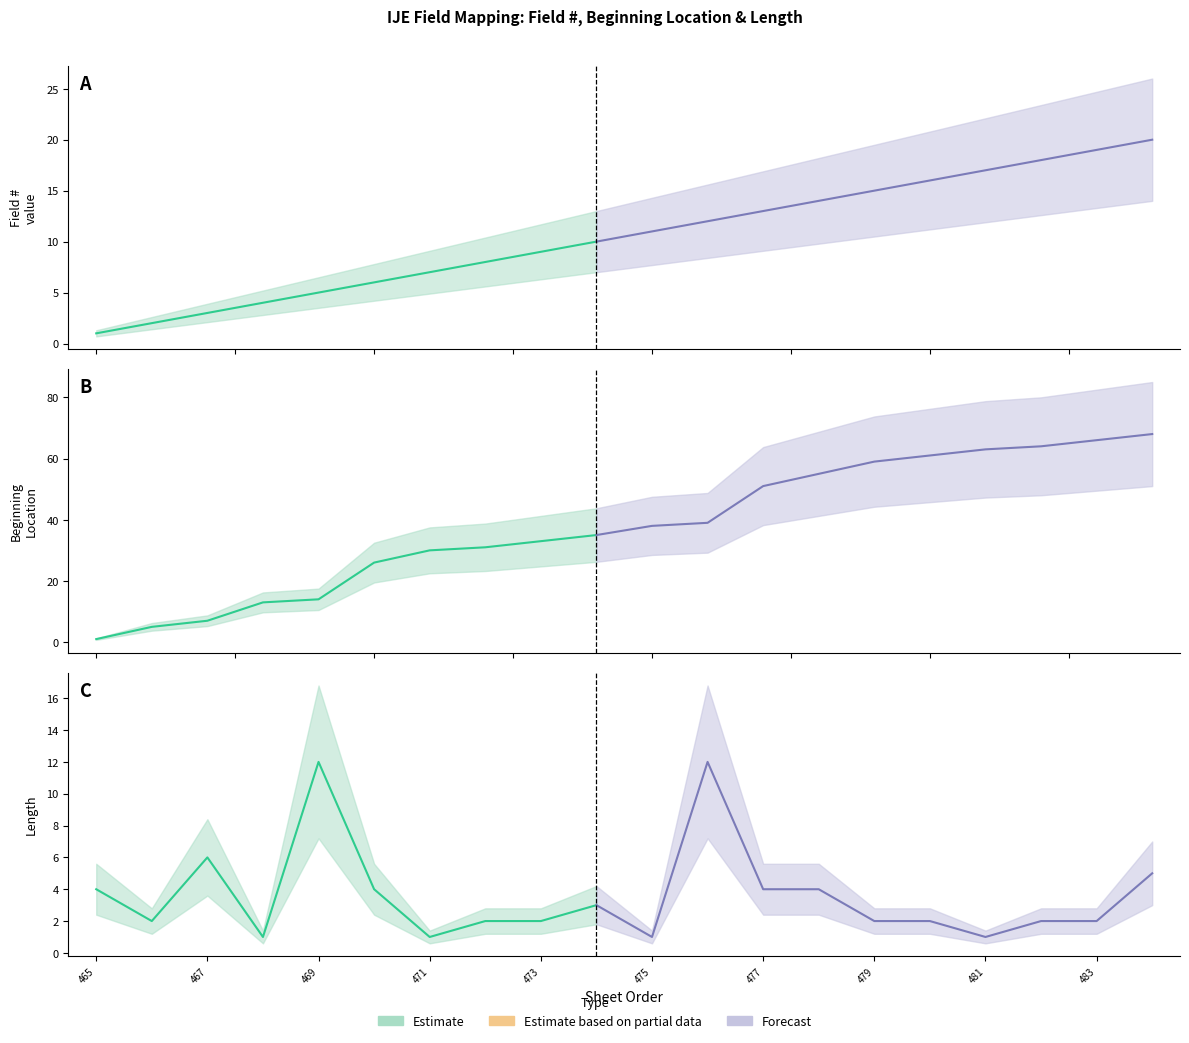

At how many categories does at least one series exceed 52?

7